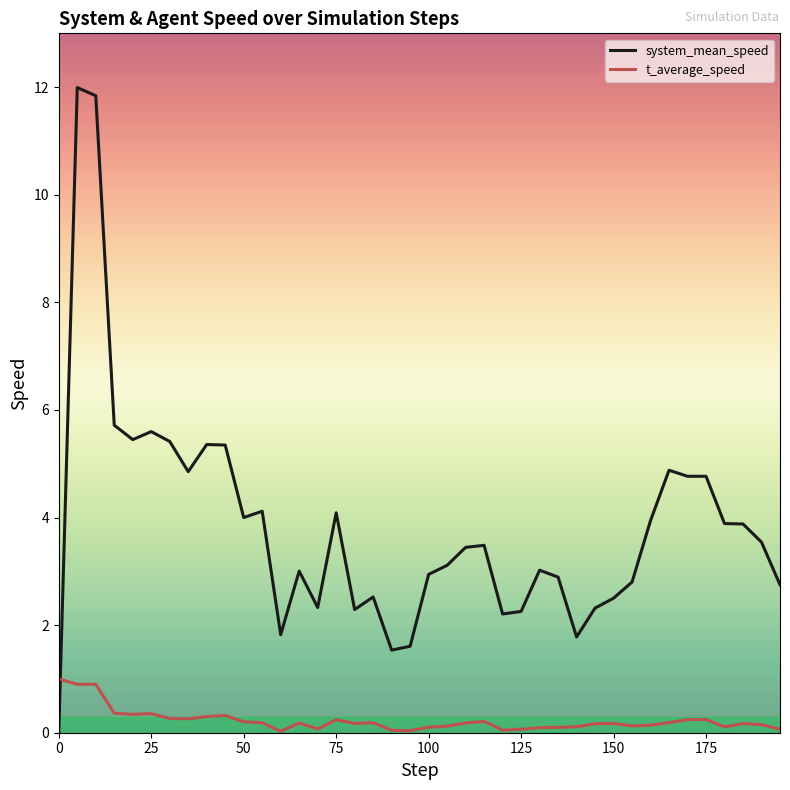

How many times do t_average_speed and system_mean_speed cross each other?

1